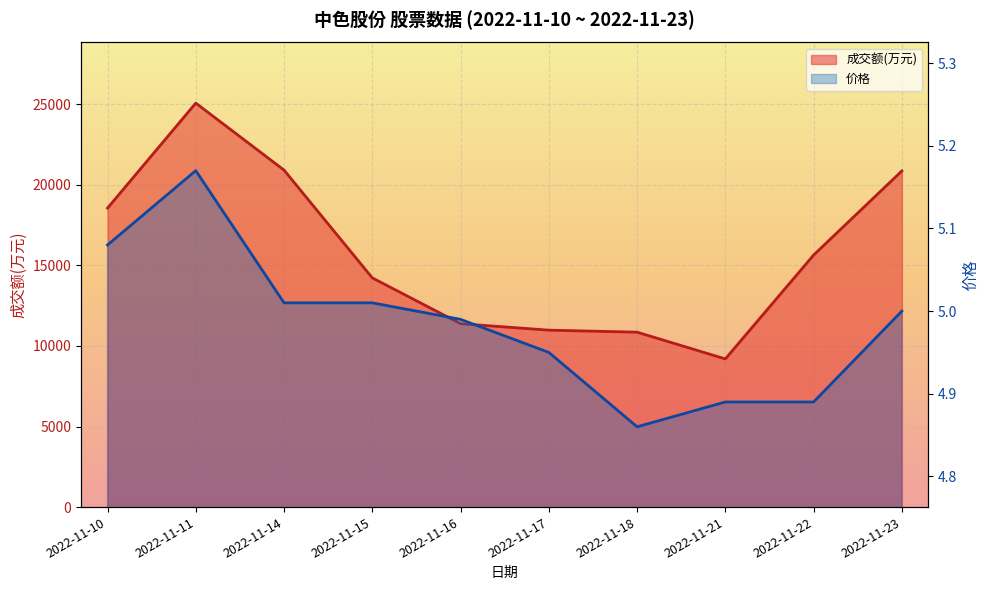

True or false: 价格 has more than 0 interior local peaks.

True